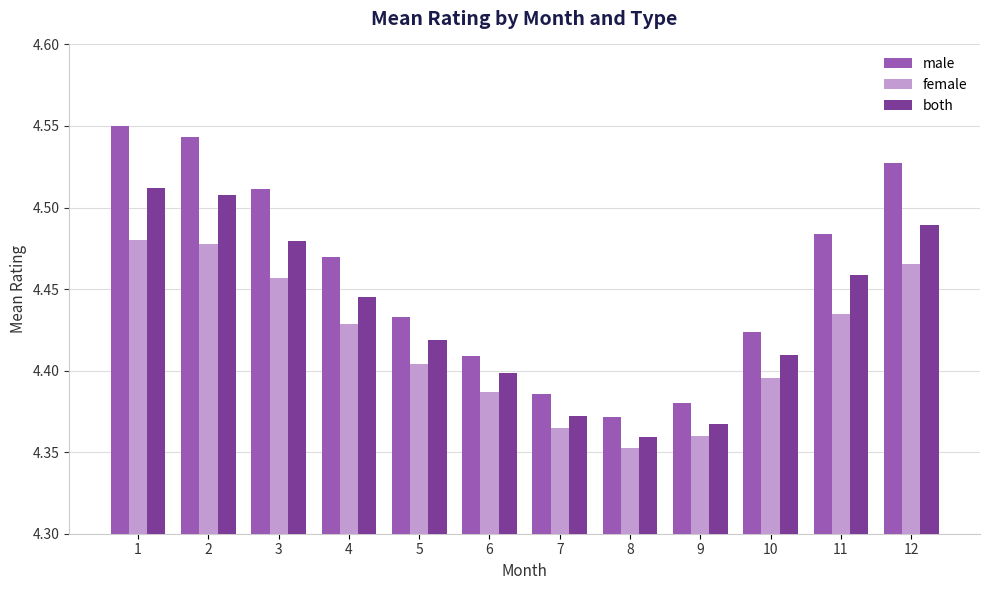

Count the both values in the range 4 to 5.

12